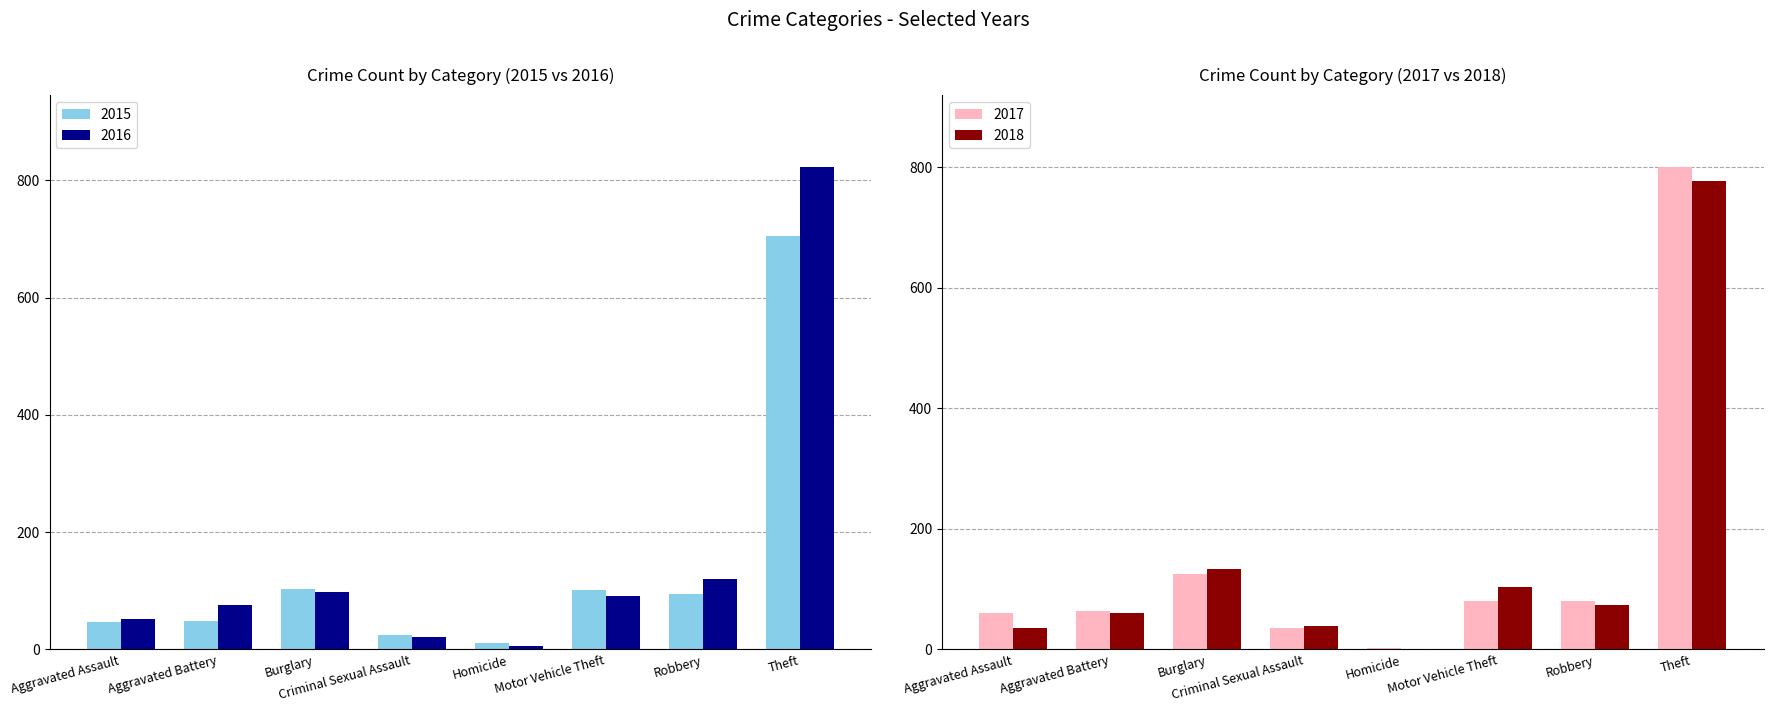

What is the difference between the highest and lowest values at Homicide?

5